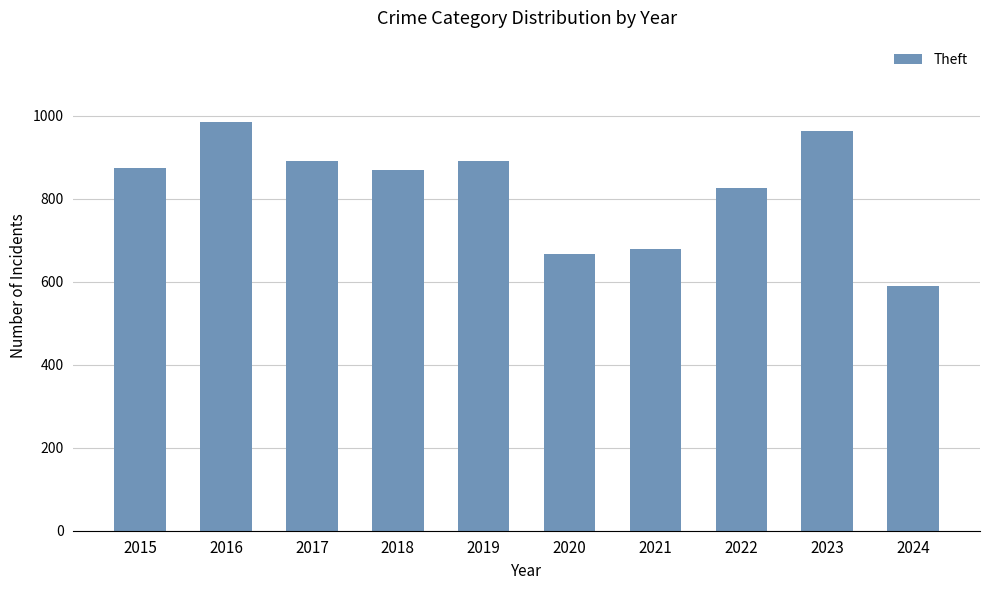

Approximately how many times larger is the value at 2016 compared to 2018?

1.1